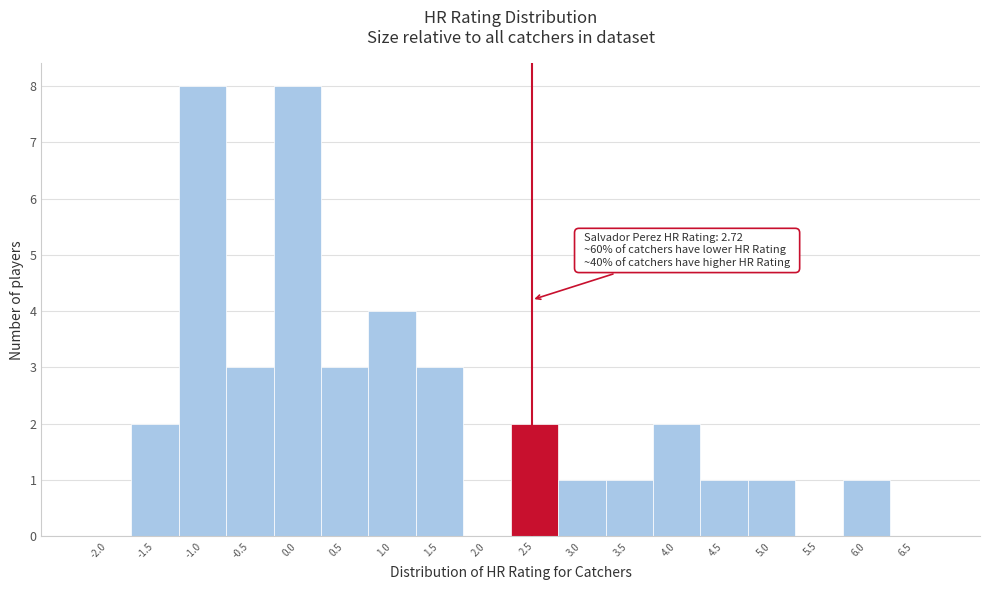

Reading left to right, extract all data points from this chart.

-2.0=0	-1.5=2	-1.0=8	-0.5=3	0.0=8	0.5=3	1.0=4	1.5=3	2.0=0	2.5=2	3.0=1	3.5=1	4.0=2	4.5=1	5.0=1	5.5=0	6.0=1	6.5=0